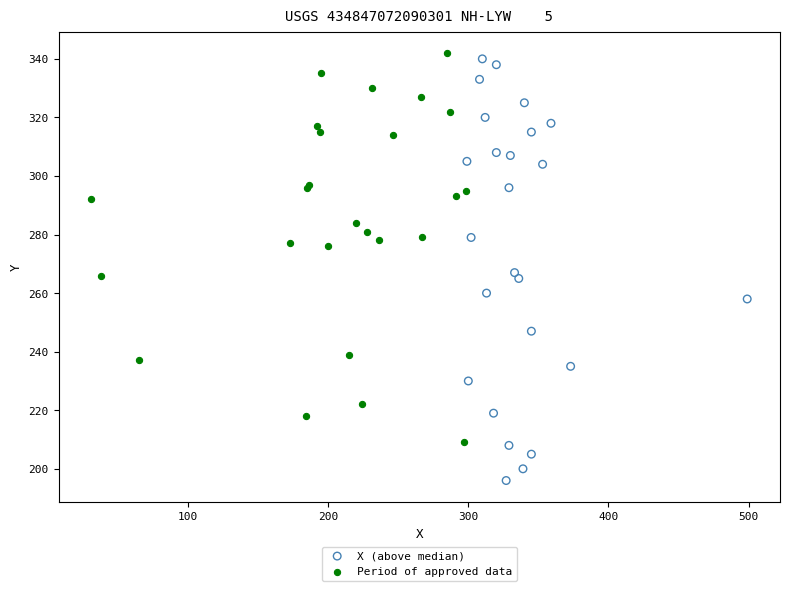

Which series has the largest Y range (max minus min)?

X (above median)